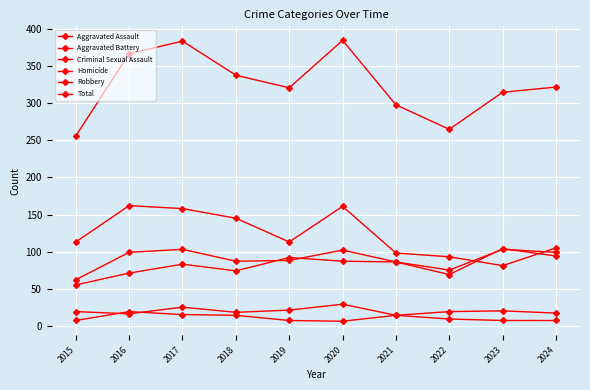

True or false: Robbery has more than 1 interior local peaks.

True